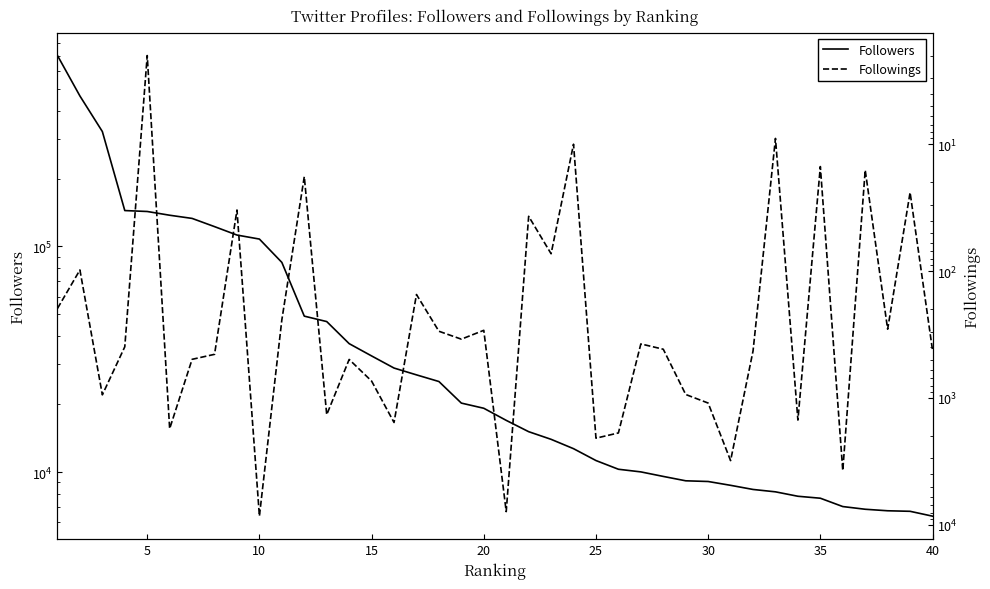

Does the chart have visible grid lines?

No